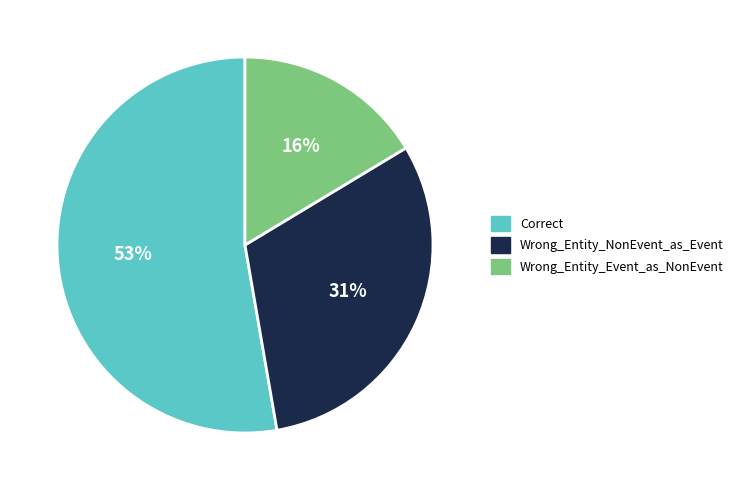

Approximately how many times larger is the value at Wrong_Entity_Event_as_NonEvent compared to Wrong_Entity_NonEvent_as_Event?

0.5